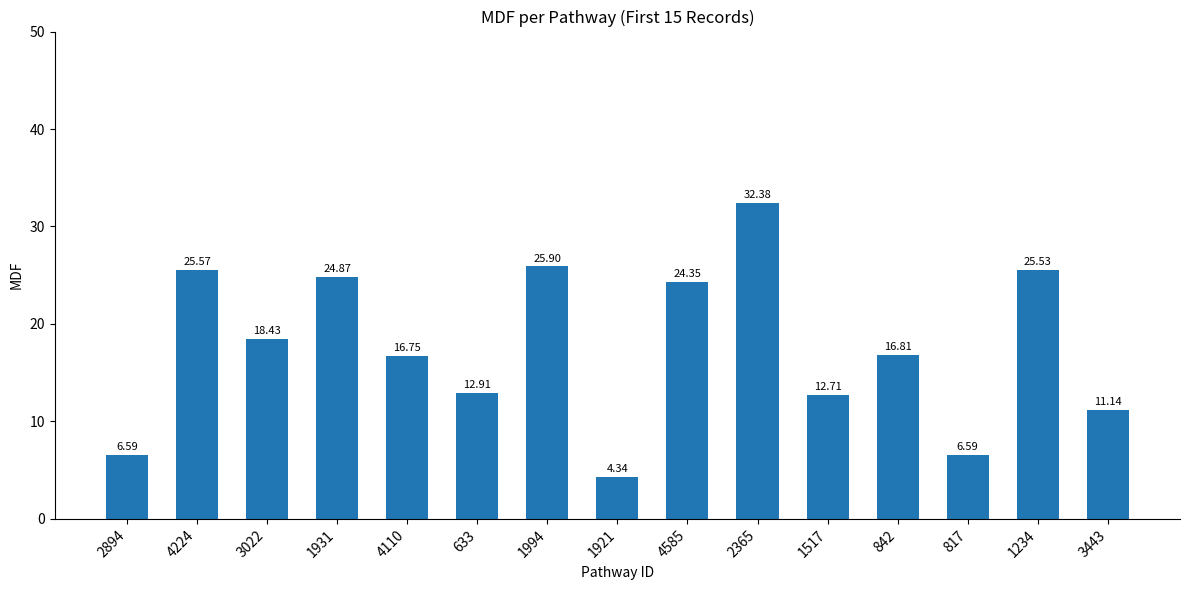

What is the sum of all values?

264.9